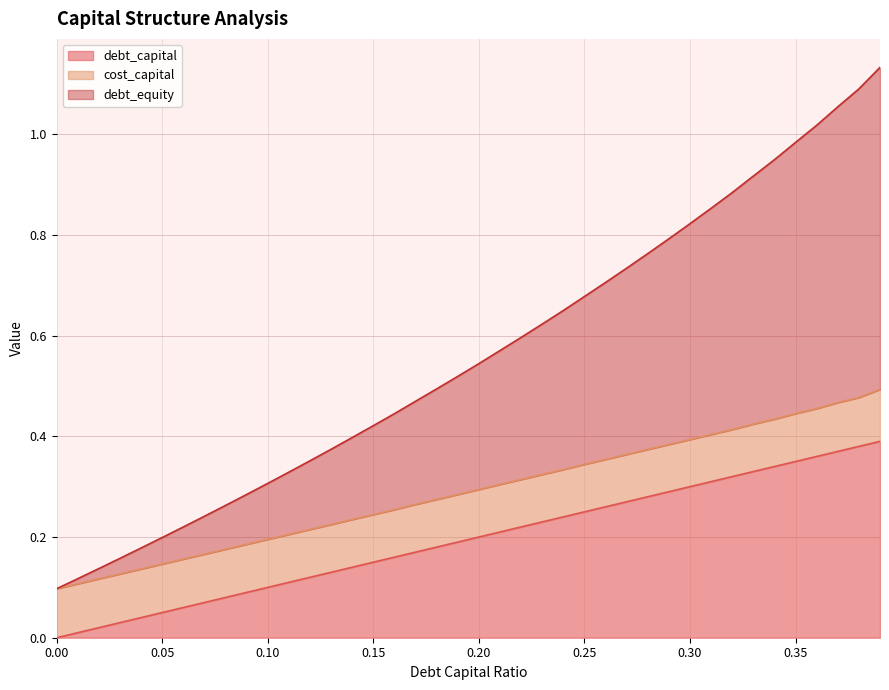

What is the difference between the maximum and minimum values in the debt_capital series?

0.4